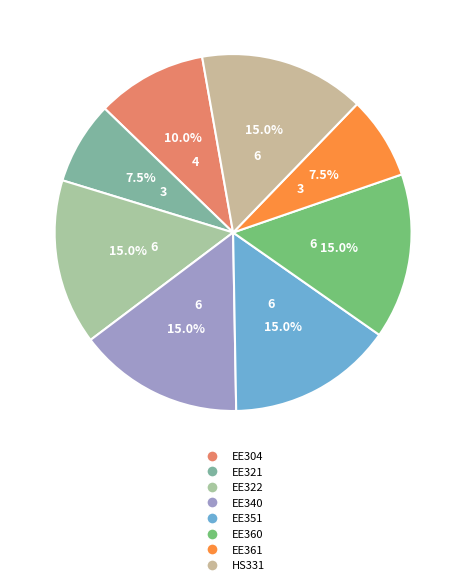

Do EE304 and EE340 together represent more than half of the pie?

No